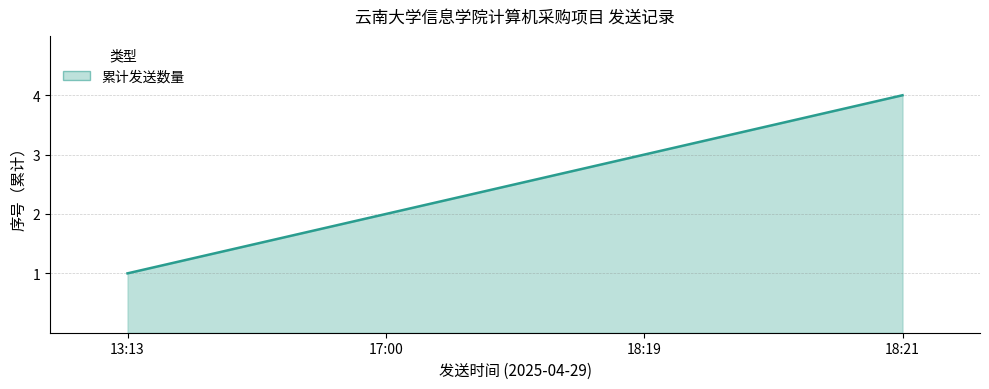

List the labels in order of value, smallest first.

13:13, 17:00, 18:19, 18:21